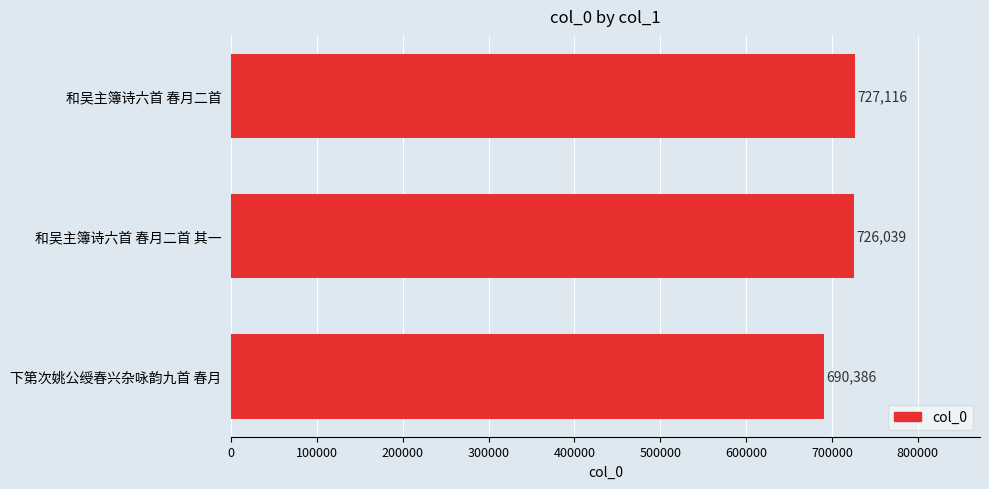

What is the difference between the maximum and second lowest values?

1077